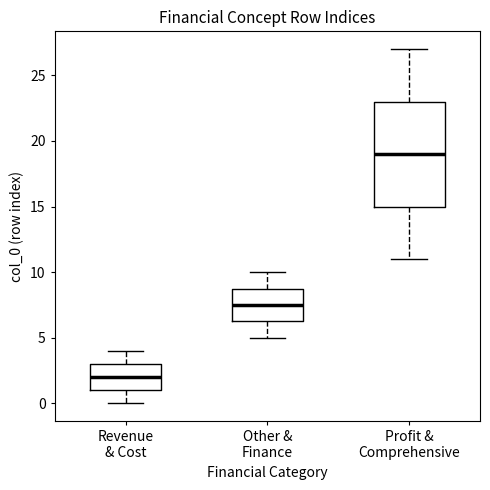

Reading left to right, transcribe this box plot: for each box, give where its median line is, the range the box spans, and where its two whiskers end, as read against the y-axis. The values are not printed on the chart, so give them approximately, as read against the axis.

Revenue & Cost: median 2.0, box 1.0 to 3.0, whiskers 0.0 to 4.0
Other & Finance: median 7.5, box 6.5 to 9.0, whiskers 5.0 to 10.0
Profit & Comprehensive: median 19.0, box 15.0 to 23.0, whiskers 11.0 to 27.0